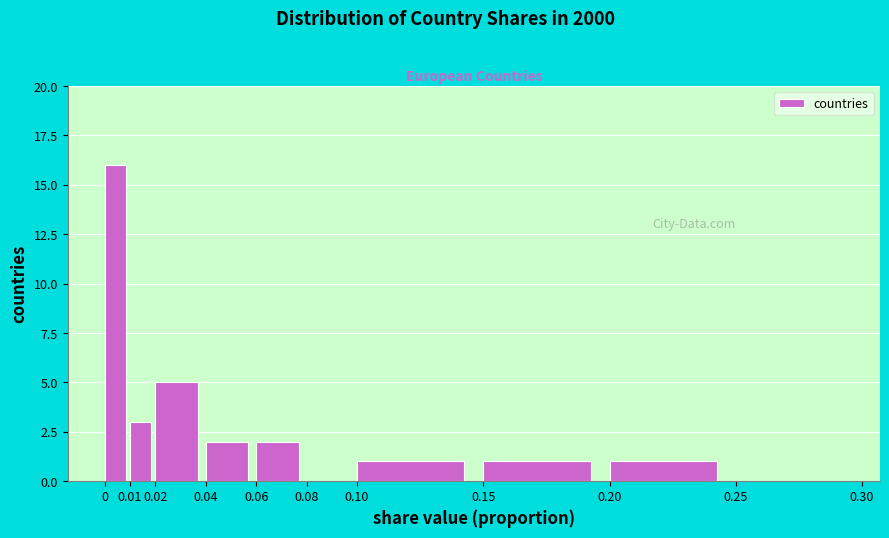

Over which range of the x-axis is the bar tallest?

0 to 0.01